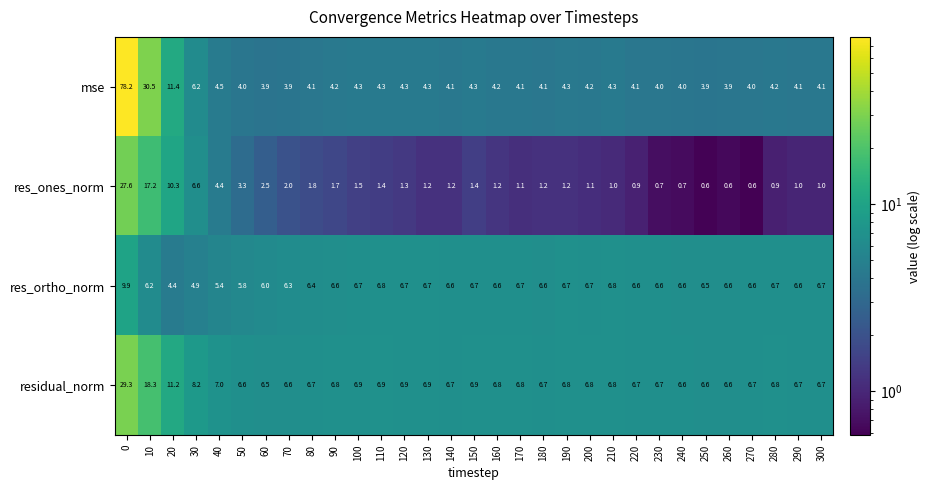

Which series has the widest spread of values?

mse